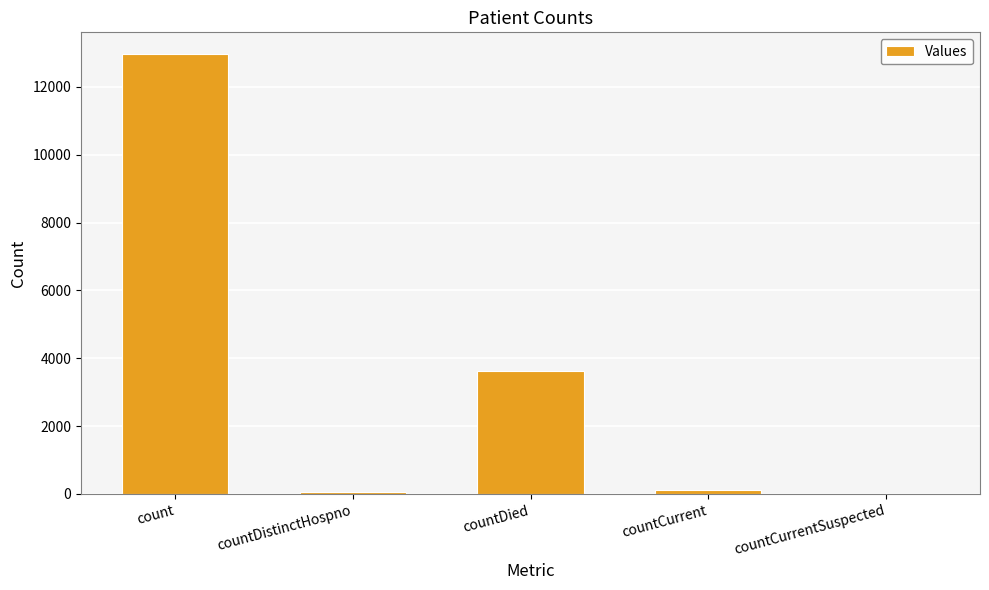

What is the maximum value shown in the chart?

12958